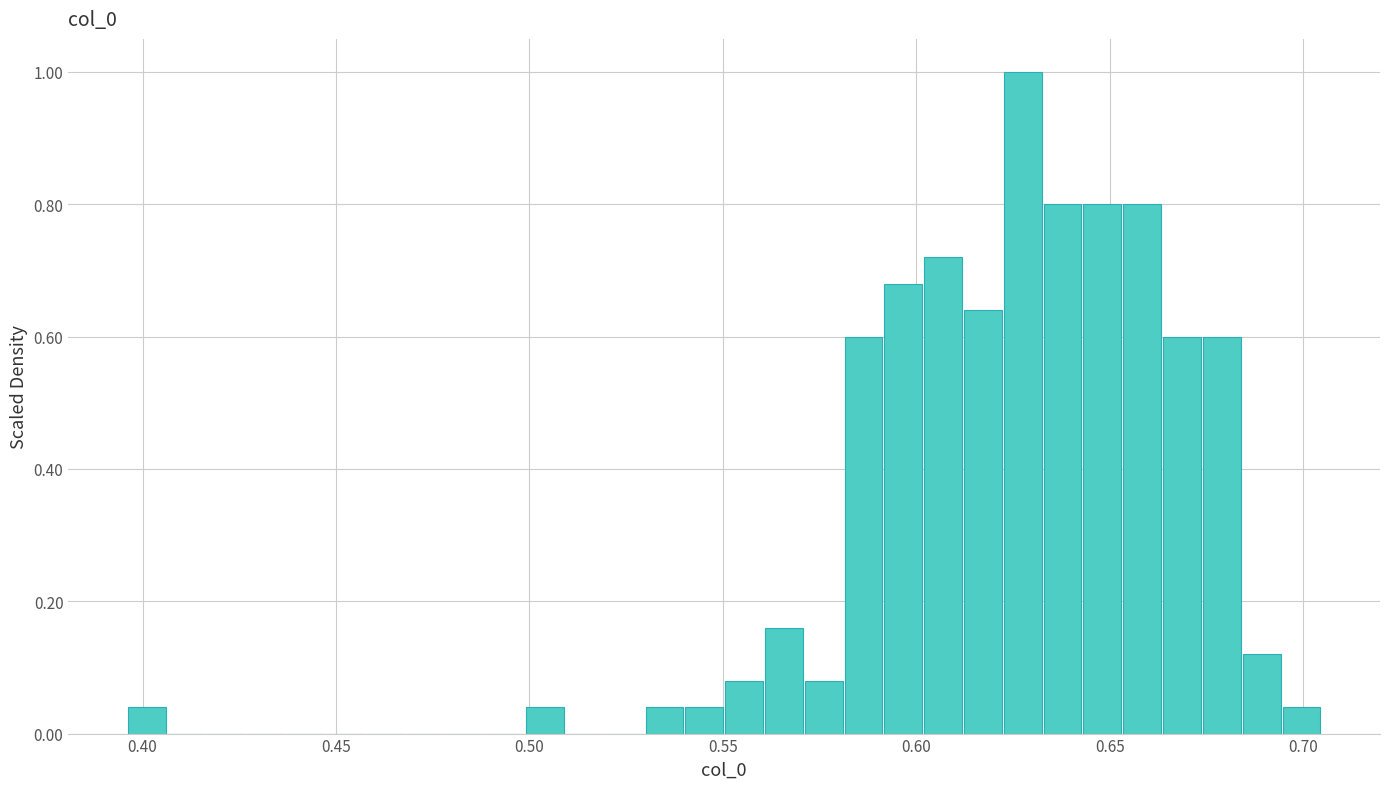

Around what value on the x-axis is the tallest bar? Give the approximate position of its centre, as read against the axis.

0.625